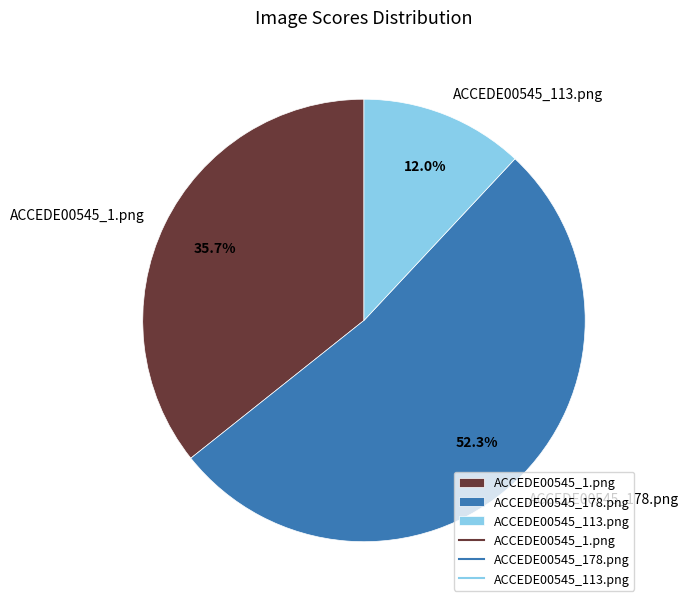

Rank the categories by value from lowest to highest.

ACCEDE00545_113.png, ACCEDE00545_1.png, ACCEDE00545_178.png